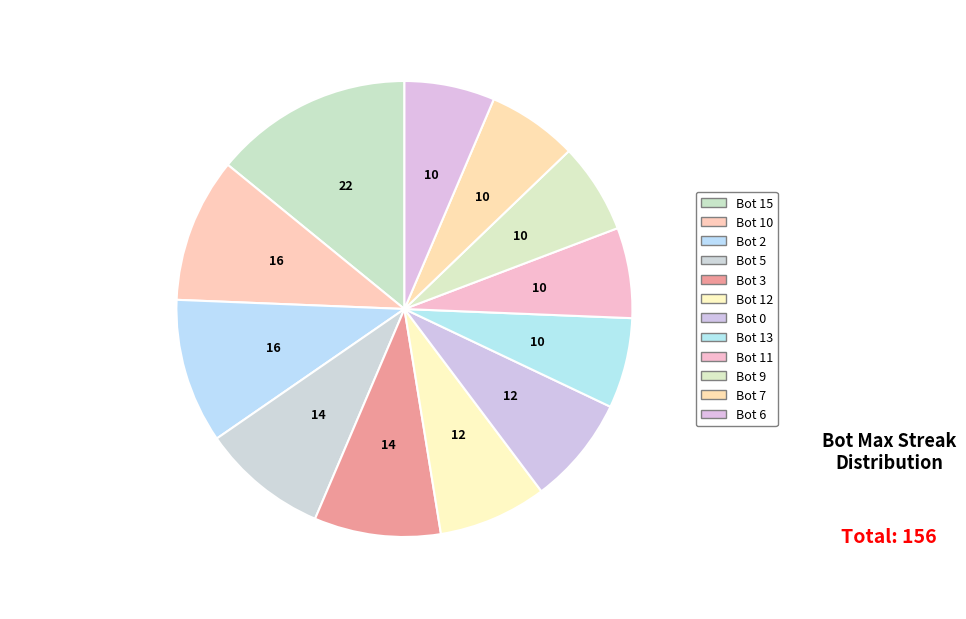

To the nearest percent, what is the combined percentage of Bot 9 and Bot 15?

21%